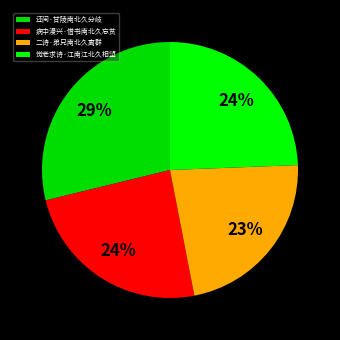

To the nearest percent, what percentage of the pie is 觉老求诗·江南江北久相望?

24%